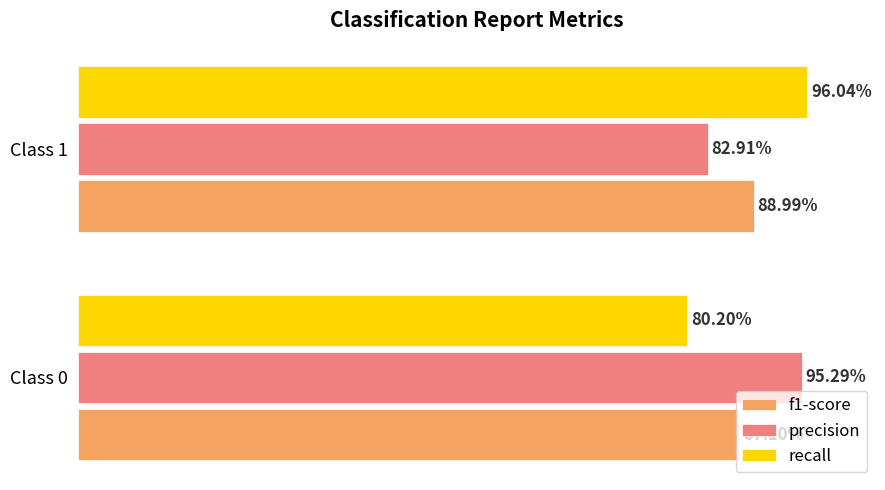

What are all the series names shown in the legend?

f1-score, precision, recall